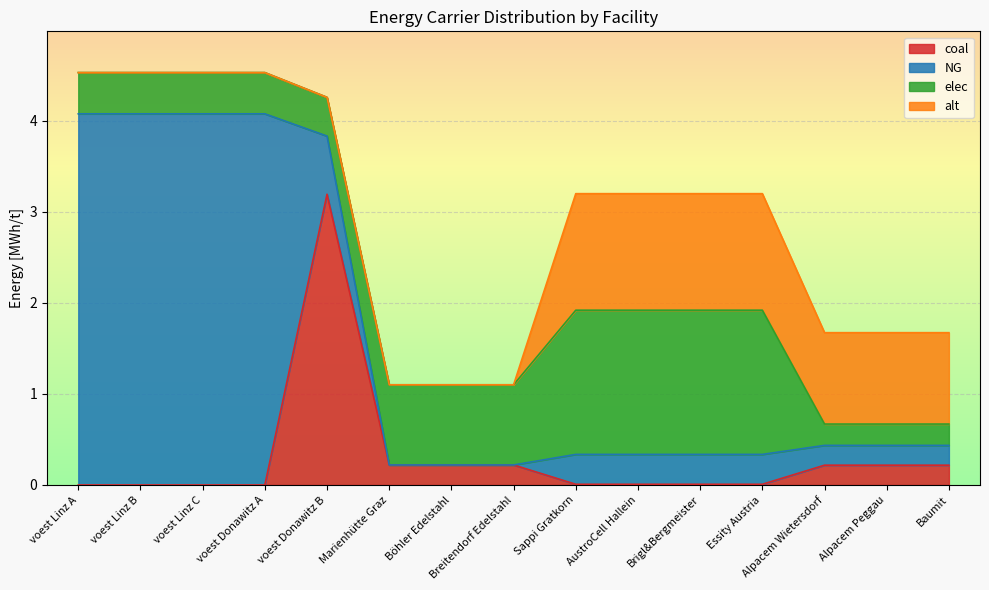

How many series are shown in this chart?

4